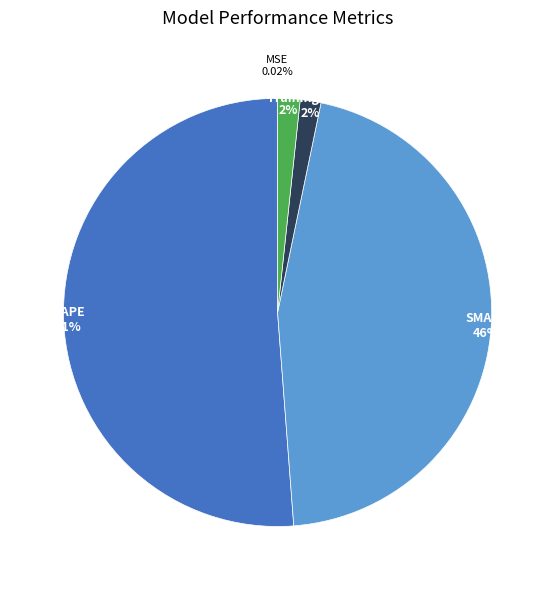

Does any single category account for the majority?

Yes